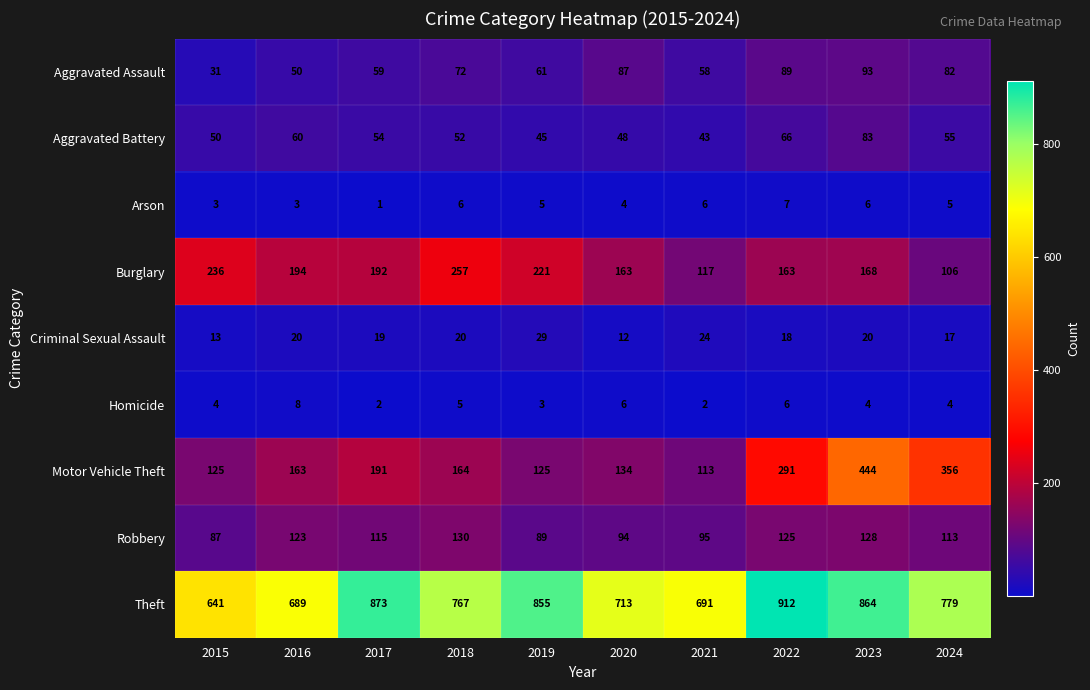

Which series changed the most between 2017 and 2019?

Motor Vehicle Theft